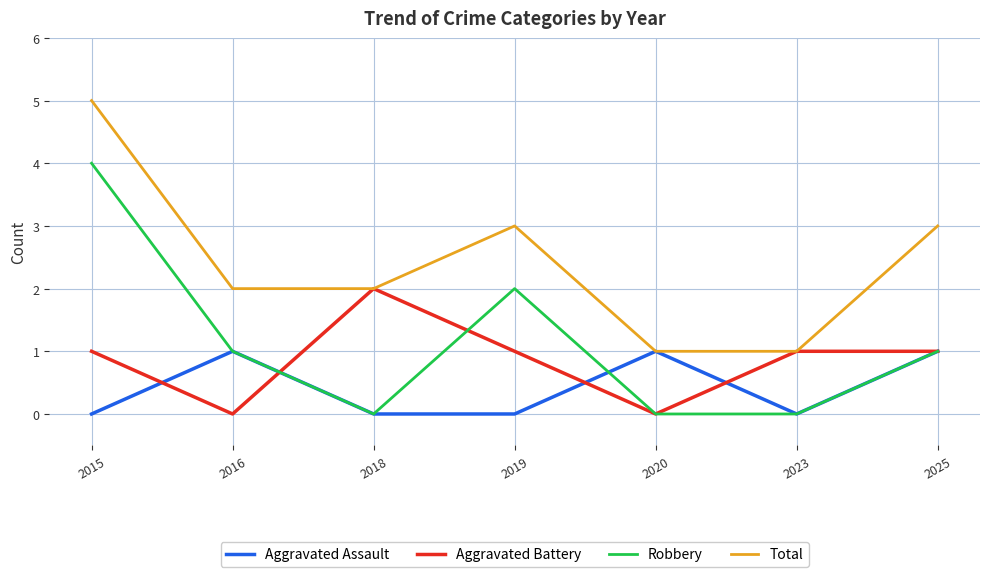

What is the sum of the Aggravated Battery values at 2018 and 2023?

3